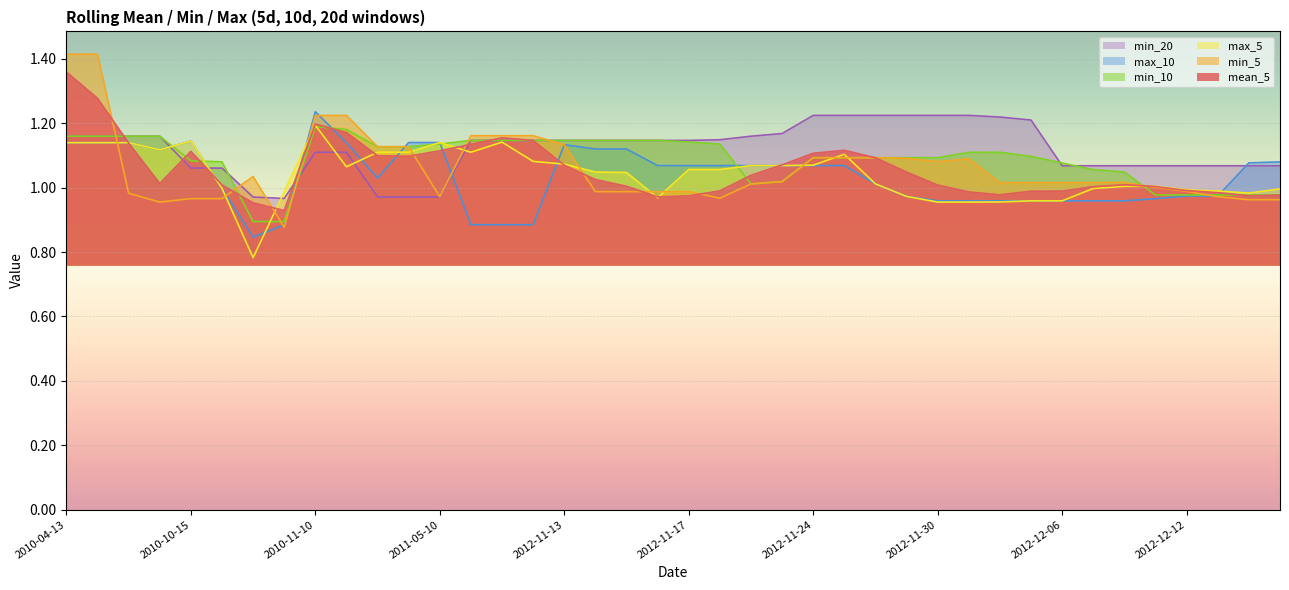

Which series has the largest range (max minus min)?

min_5